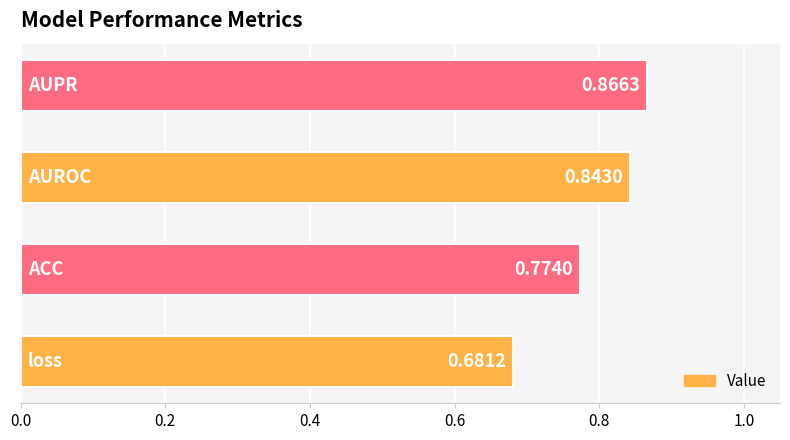

How many bars are there in total?

4